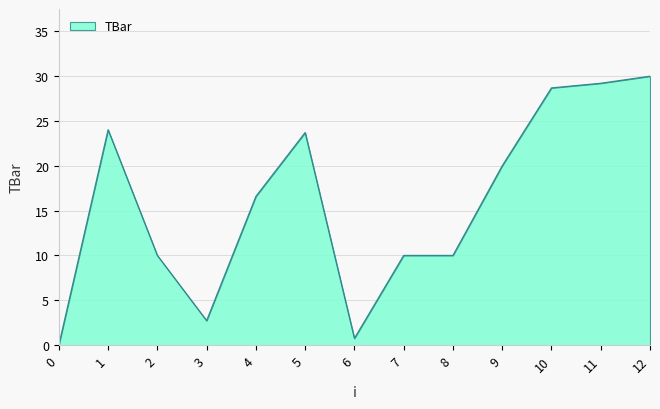

Reading right to left, extract all data points from this chart.

12=30.0	11=29.2	10=28.7	9=20.0	8=10.0	7=10.0	6=0.8	5=23.7	4=16.6	3=2.7	2=10.0	1=24.0	0=0.0